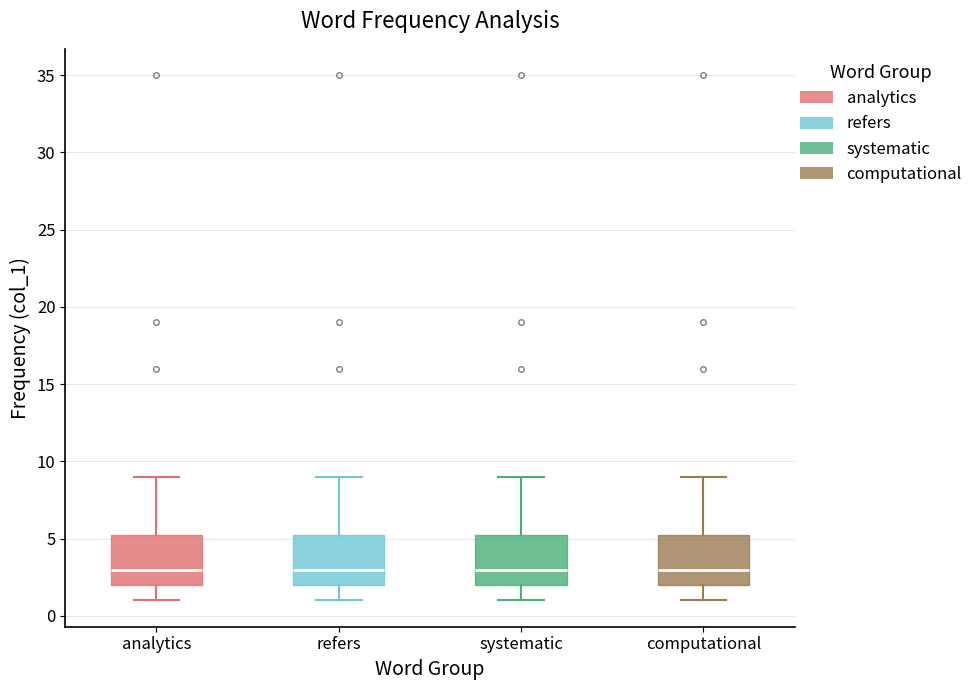

Reading left to right, transcribe this box plot: for each box, give where its median line is, the range the box spans, and where its two whiskers end, as read against the y-axis. The values are not printed on the chart, so give them approximately, as read against the axis.

analytics: median 3.0, box 2.0 to 5.5, whiskers 1.0 to 9.0
refers: median 3.0, box 2.0 to 5.5, whiskers 1.0 to 9.0
systematic: median 3.0, box 2.0 to 5.5, whiskers 1.0 to 9.0
computational: median 3.0, box 2.0 to 5.5, whiskers 1.0 to 9.0